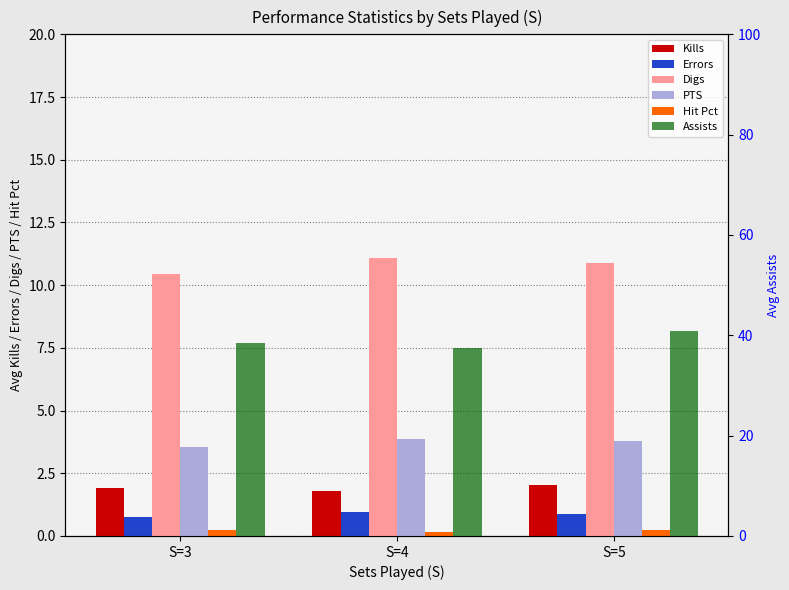

Between S=3 and S=5, which series saw the biggest shift?

Assists